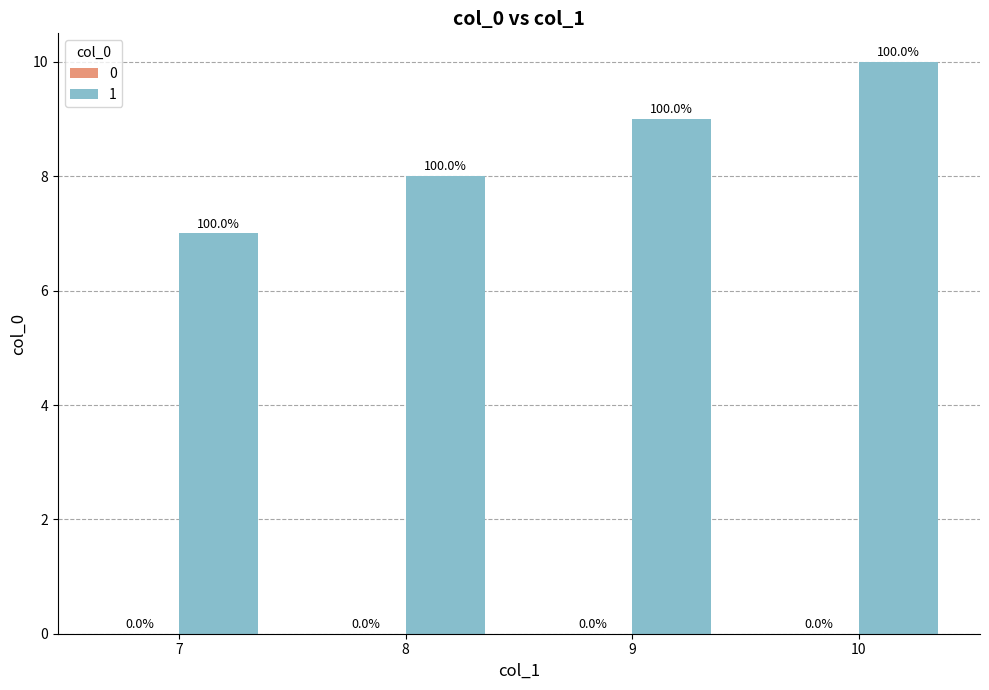

How many bars are there in total?

4